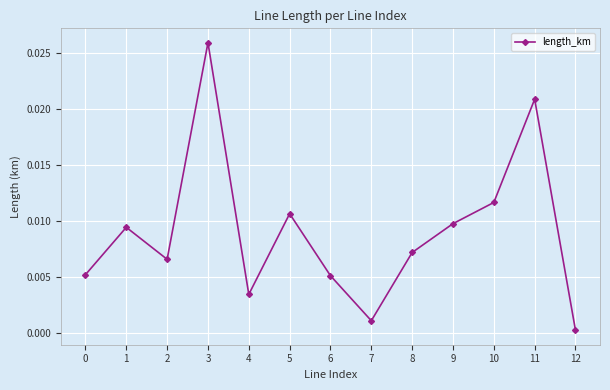

True or false: the data shows 0.0 at 5.

True